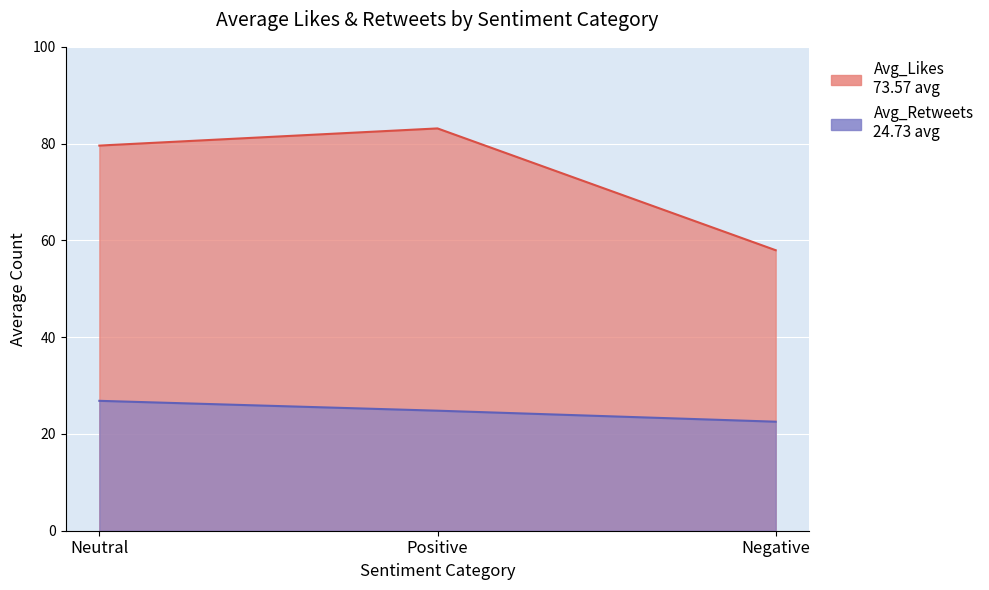

How many data points in Avg_Retweets are less than 24?

1